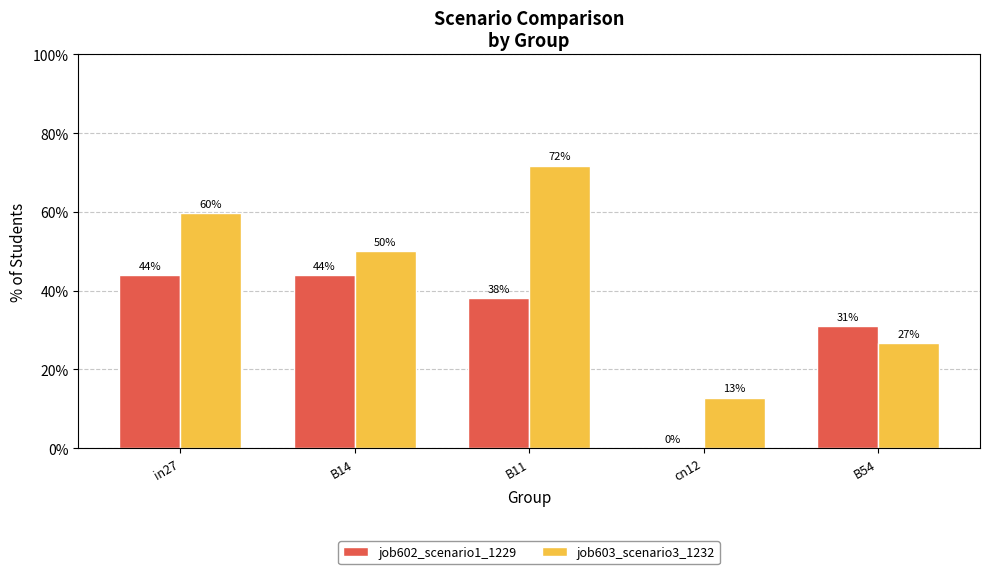

What is the label of the 2nd bar from the right?

cn12